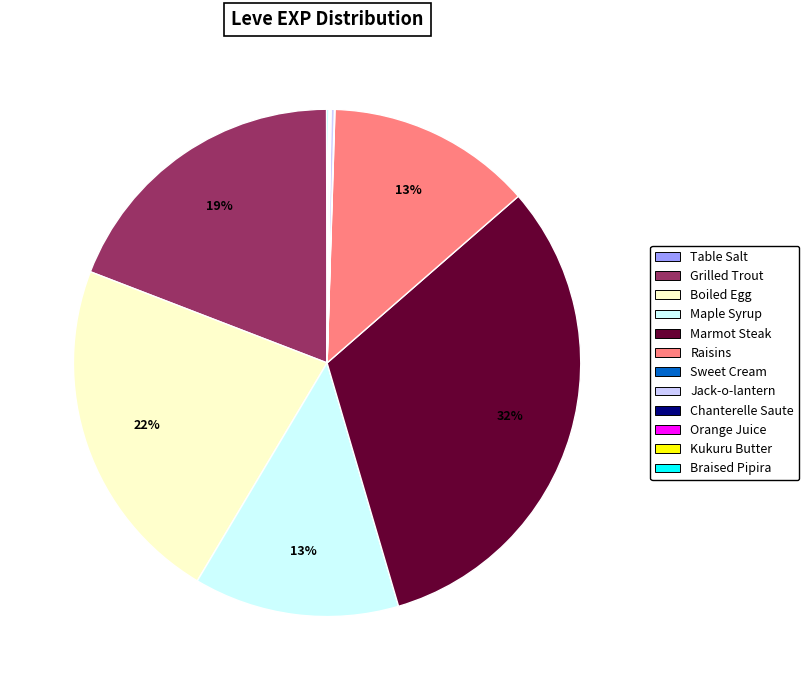

Between Marmot Steak and Grilled Trout, which is larger?

Marmot Steak